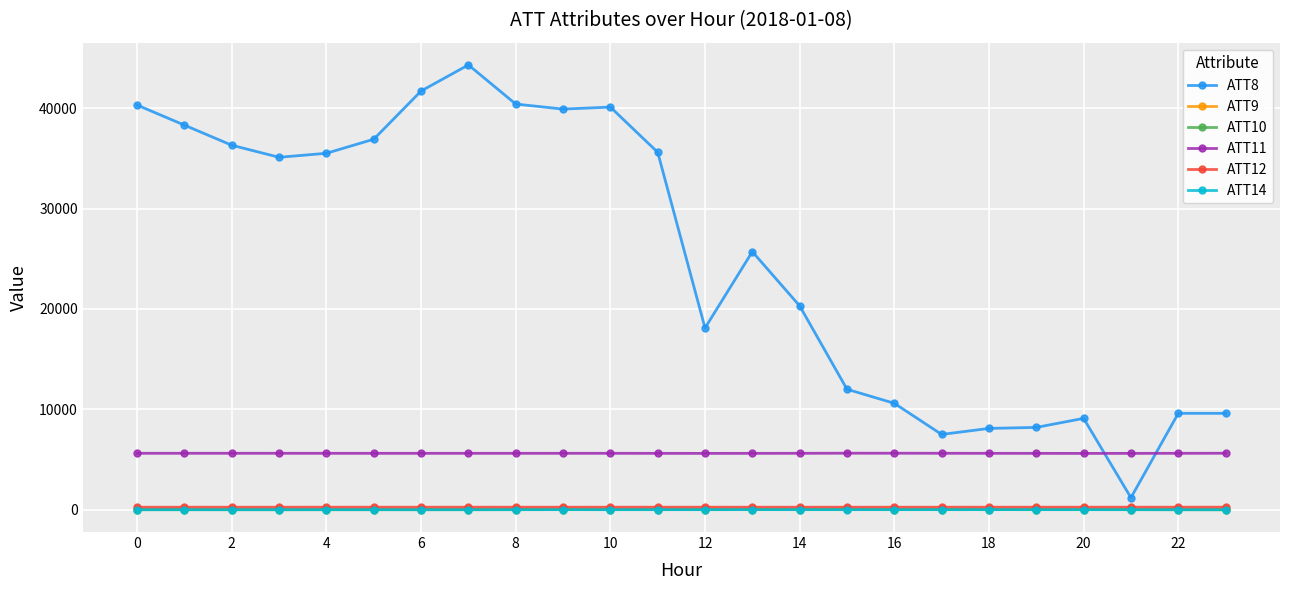

True or false: ATT10 has more than 1 points higher than both neighbors.

True